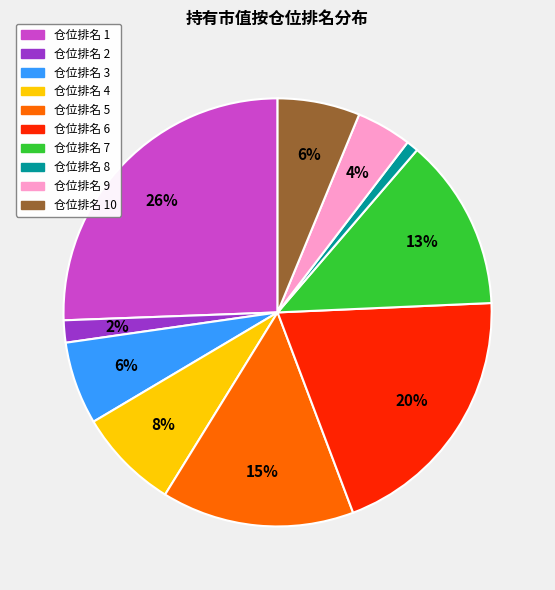

To the nearest percent, what is the difference between the largest and smallest slice percentages?

25%